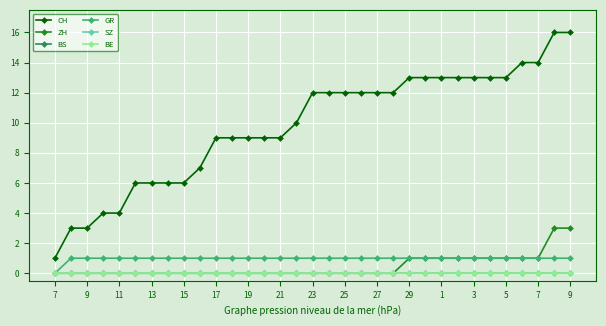

True or false: GR and ZH cross at least once.

False